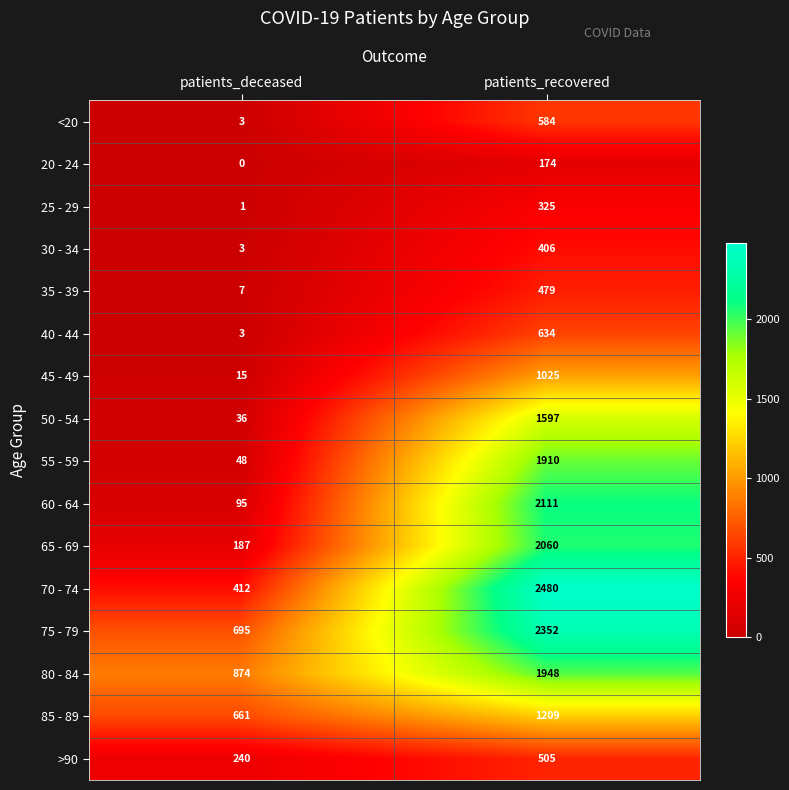

At how many categories does at least one series exceed 357?

2